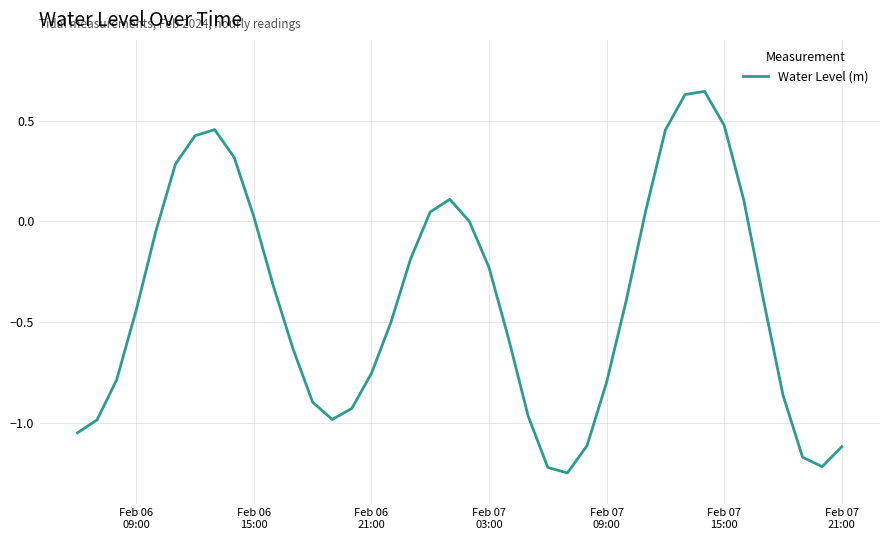

What is the difference between the maximum and minimum values?

1.9